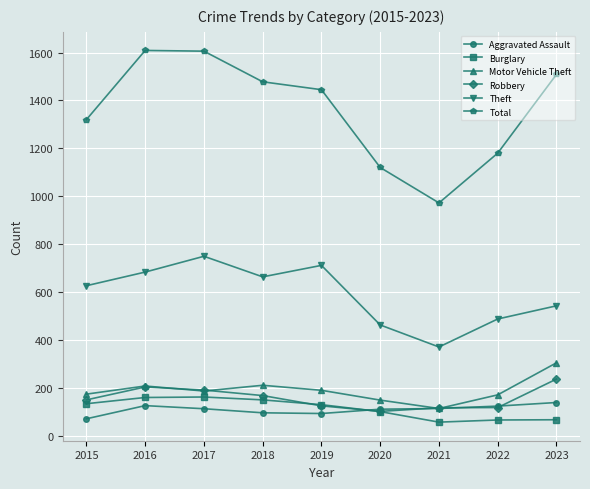

What is the sum of the Total values at 2017 and 2021?

2578